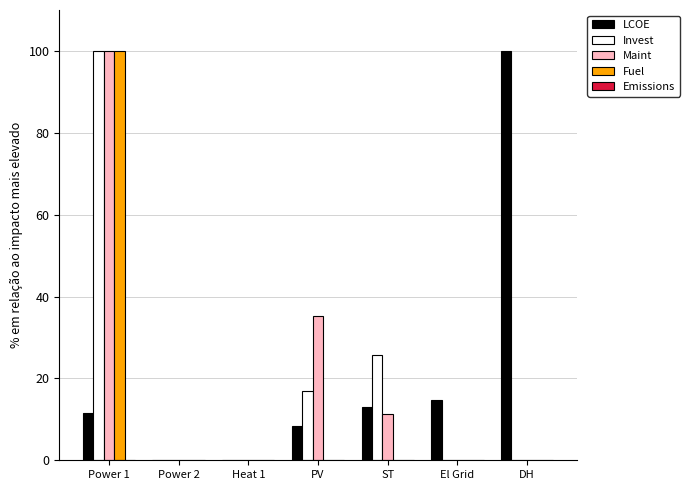

Which series changed the most between ST and El Grid?

Invest